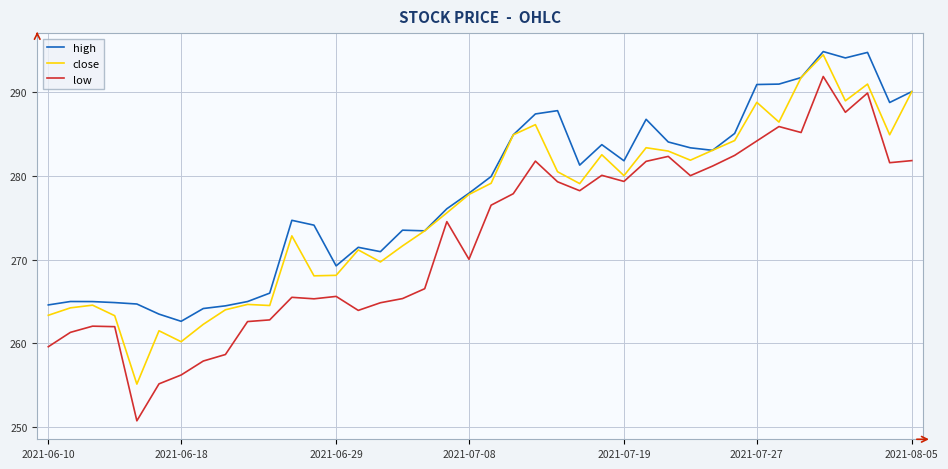

True or false: low and close cross at least once.

False